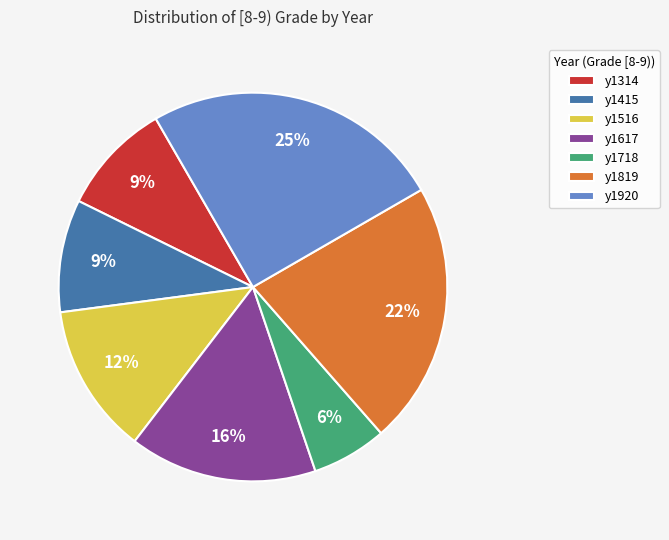

Is y1718 the majority of the pie?

No